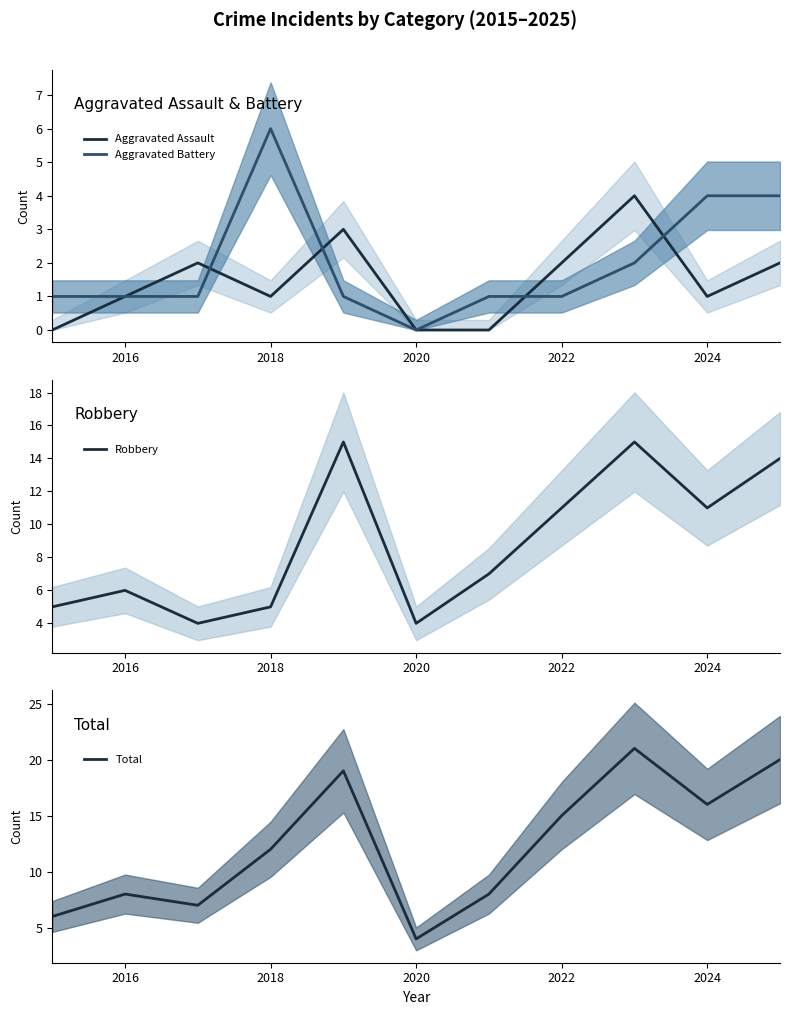

Is it true that Total equals 15 at 2022?

True